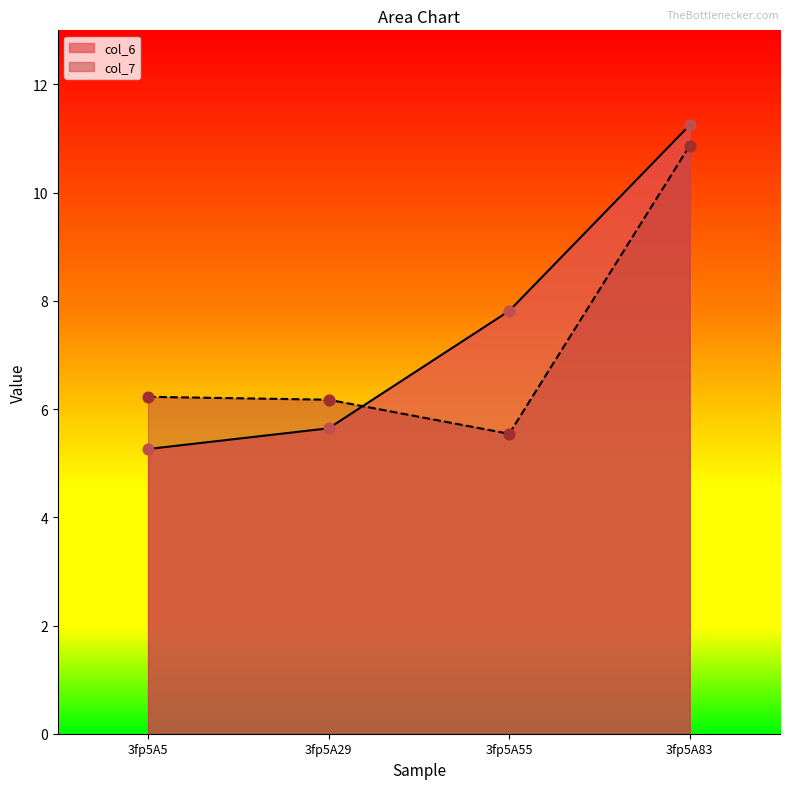

What are all the series names shown in the legend?

col_6, col_7